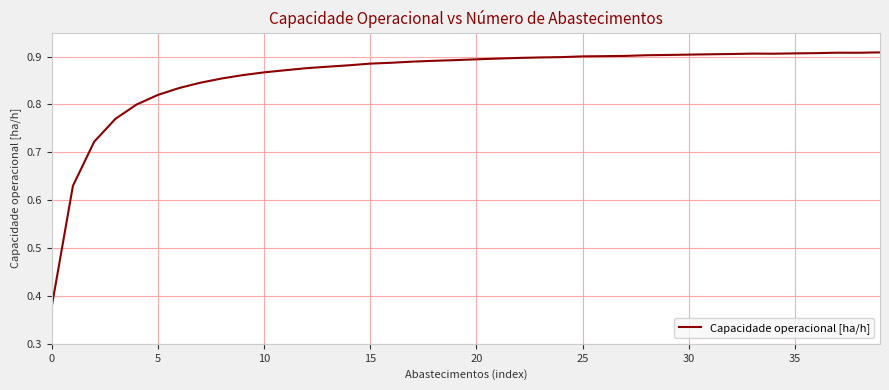

Is this an area chart (filled region under the line)?

No